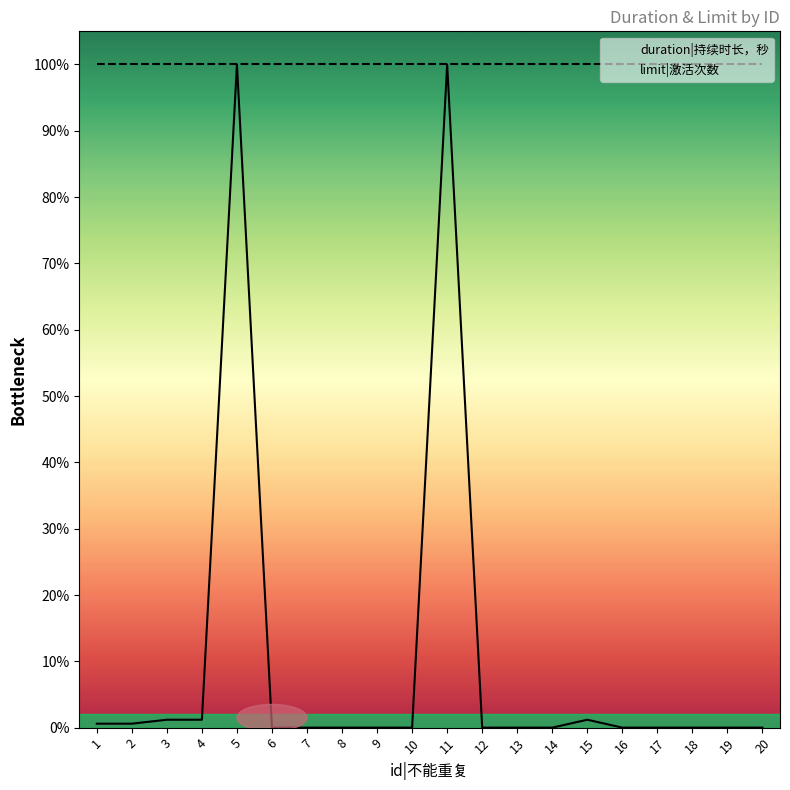

How many lines are shown in the chart?

2